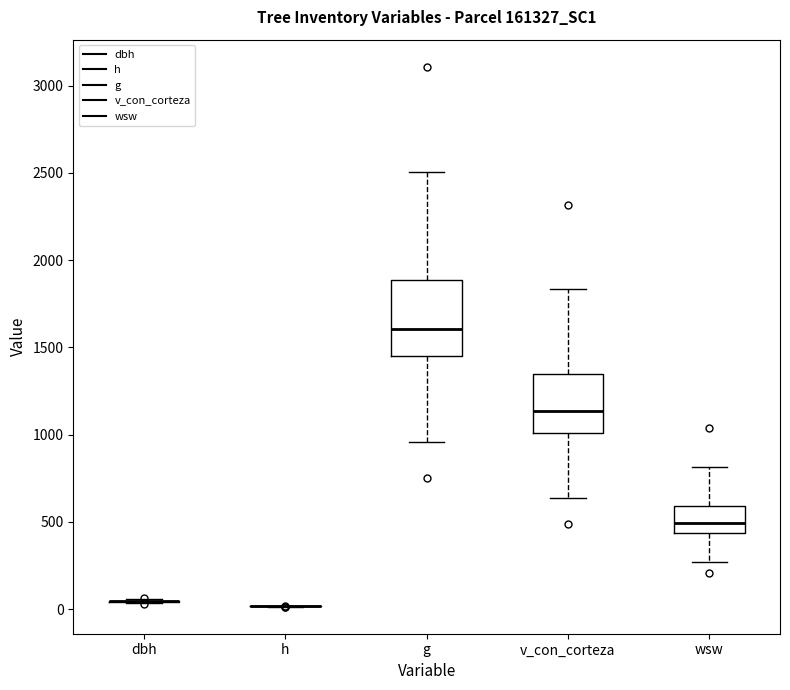

Comparing the boxes themselves (not the whiskers), which one is the tallest?

g